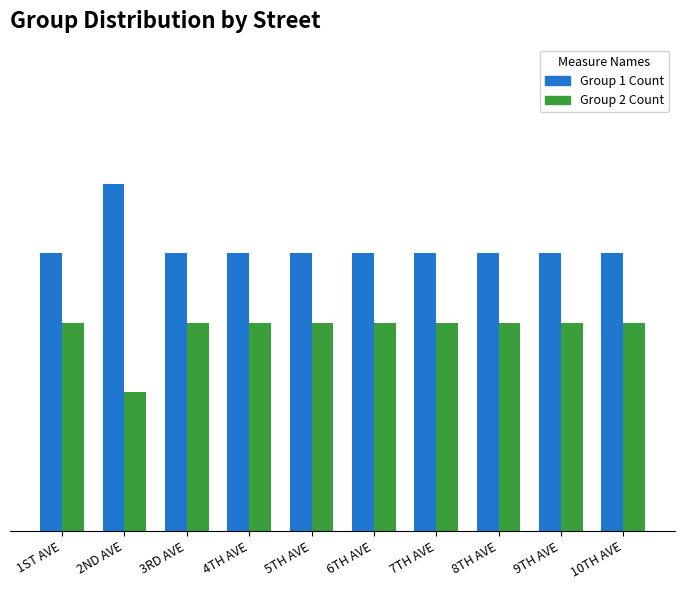

Reading left to right, what are all the values shown in this chart?

Group 1 Count: 1ST AVE=4	2ND AVE=5	3RD AVE=4	4TH AVE=4	5TH AVE=4	6TH AVE=4	7TH AVE=4	8TH AVE=4	9TH AVE=4	10TH AVE=4
Group 2 Count: 1ST AVE=3	2ND AVE=2	3RD AVE=3	4TH AVE=3	5TH AVE=3	6TH AVE=3	7TH AVE=3	8TH AVE=3	9TH AVE=3	10TH AVE=3